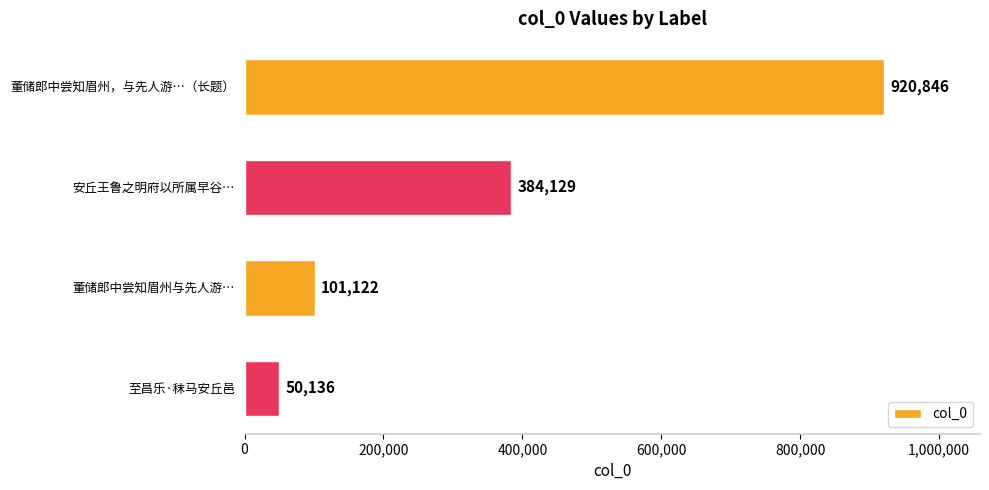

Are the bars horizontal?

Yes